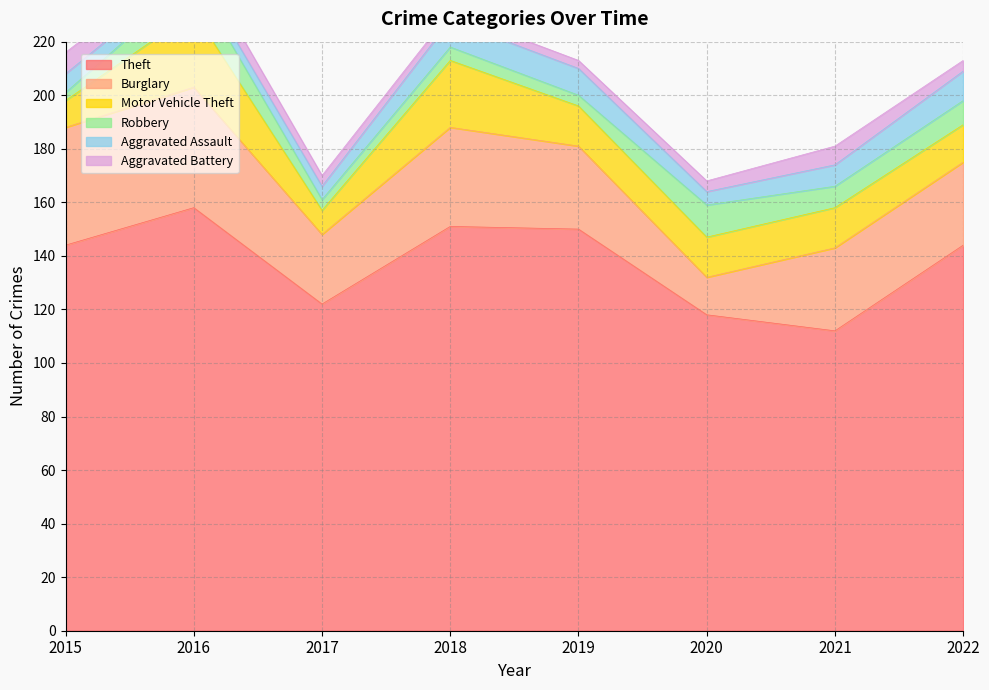

At which label does Motor Vehicle Theft reach its peak?

2016